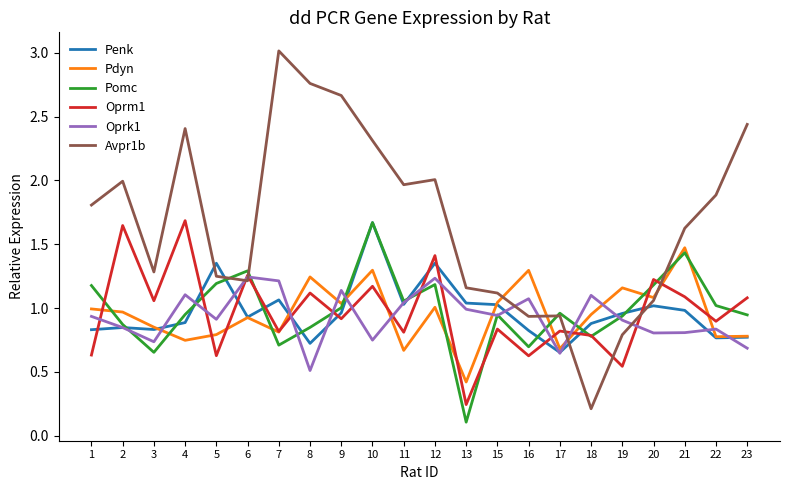

Which series has the largest total across all categories?

Avpr1b